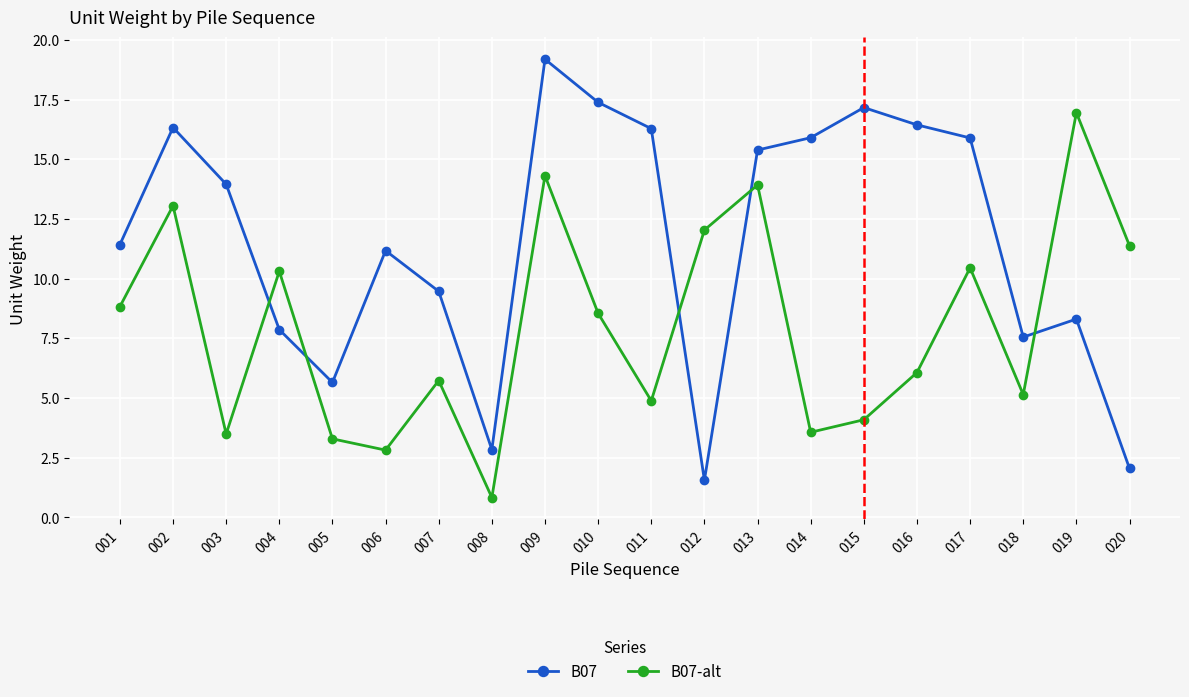

What is the difference between the second highest and second lowest values in the B07-alt series?

11.5